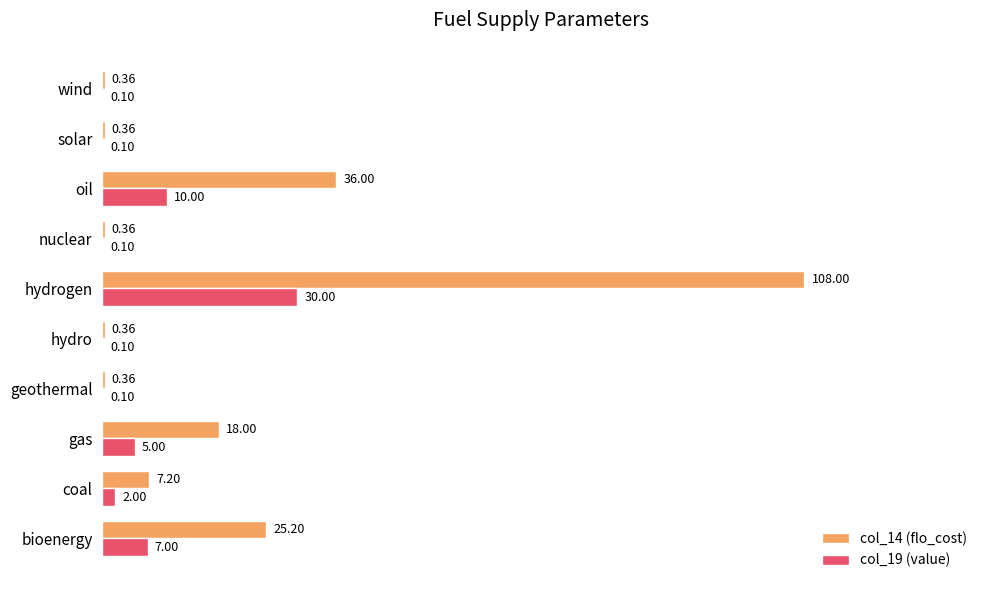

Which series has the largest total across all categories?

col_14 (flo_cost)